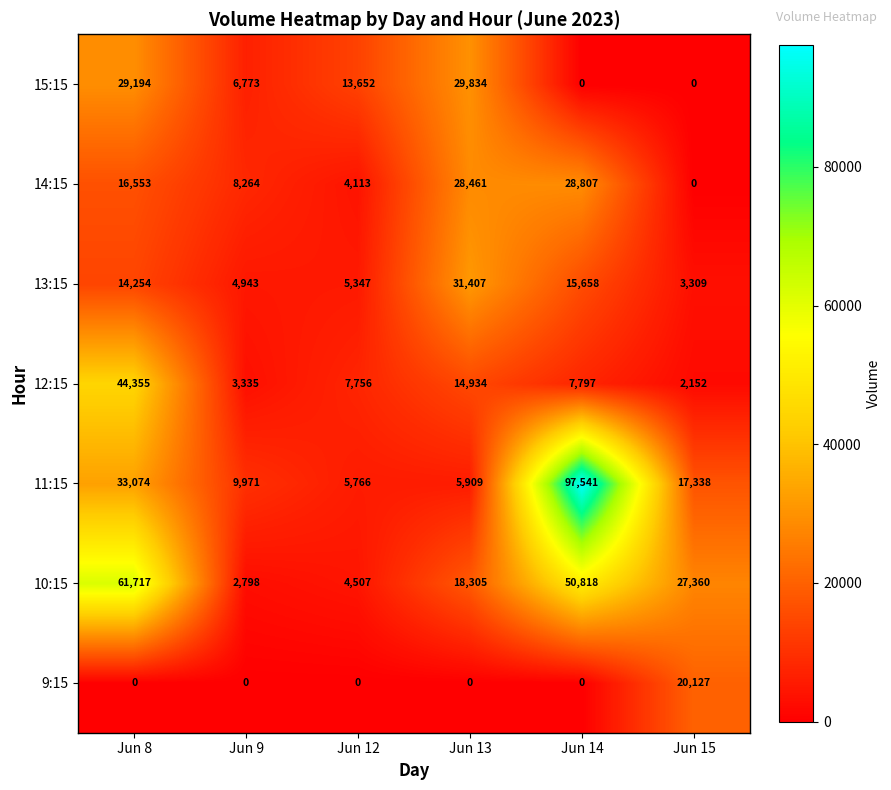

List the labels in order of 13:15 value, largest first.

Jun 13, Jun 14, Jun 8, Jun 12, Jun 9, Jun 15